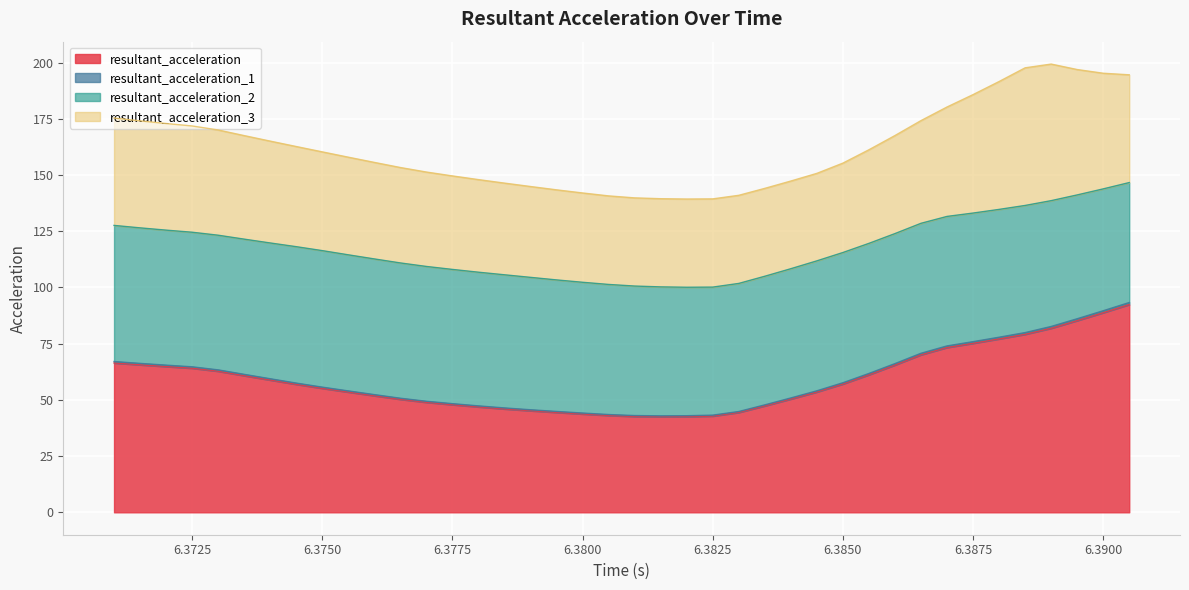

What is the approximate value of resultant_acceleration at 6.3845?

53.5